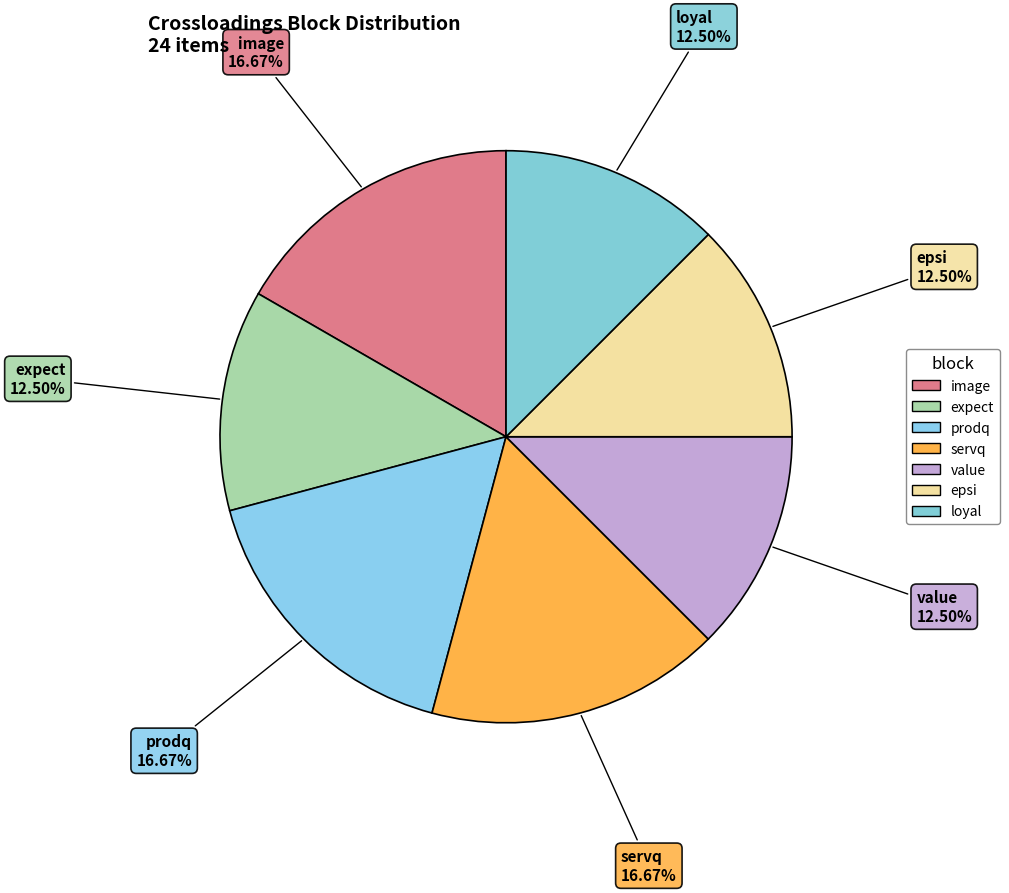

How many slices are in this pie chart?

7